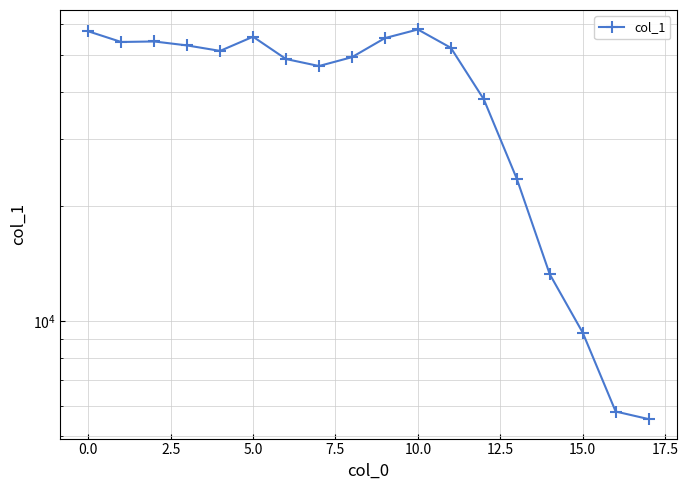

Is it true that the value at 14 is 13290?

True